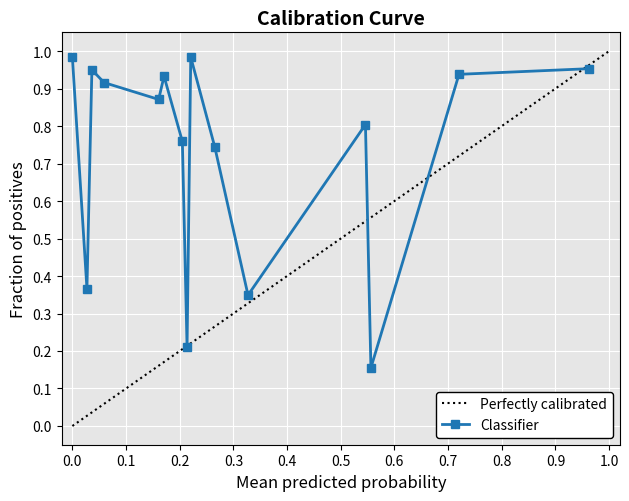

True or false: Perfectly calibrated has a value of 0.0 at 0.0.

True